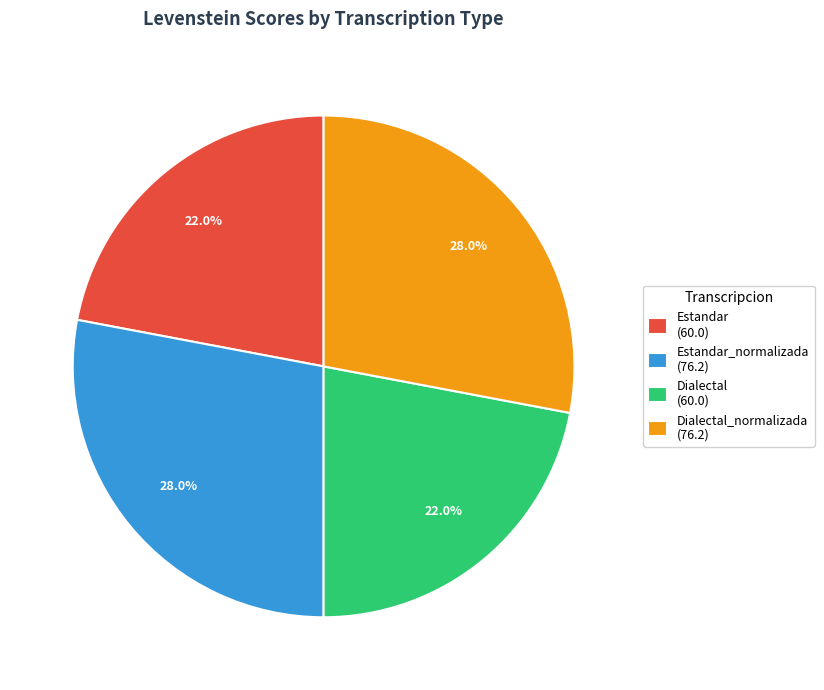

Between Estandar (60.0) and Estandar_normalizada (76.2), which is larger?

Estandar_normalizada (76.2)